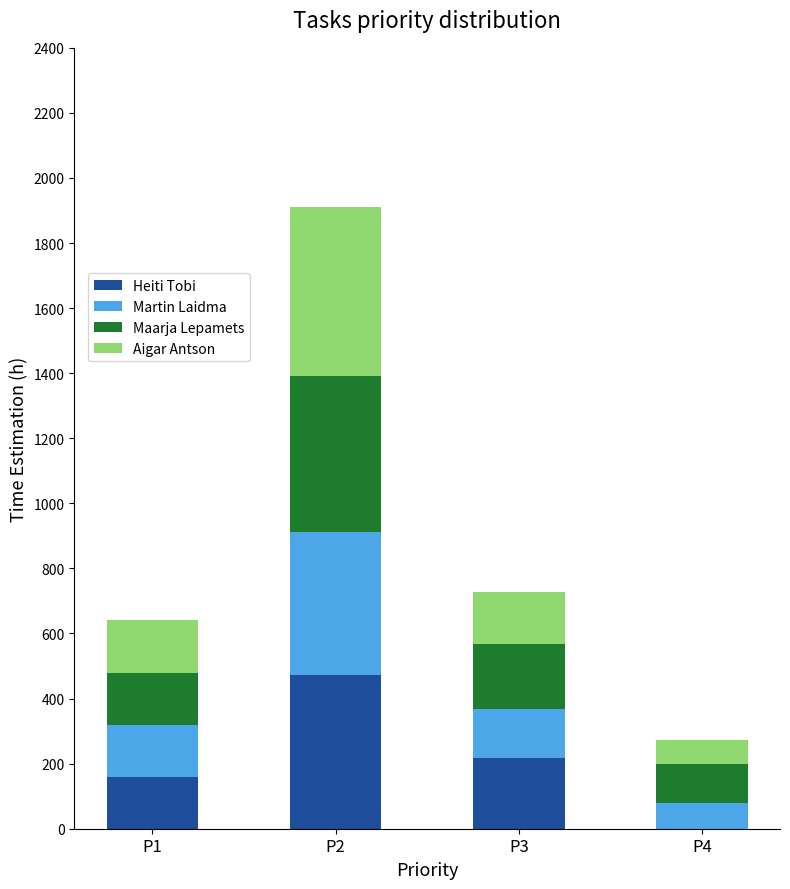

At which category is the sum across all series the highest?

P2